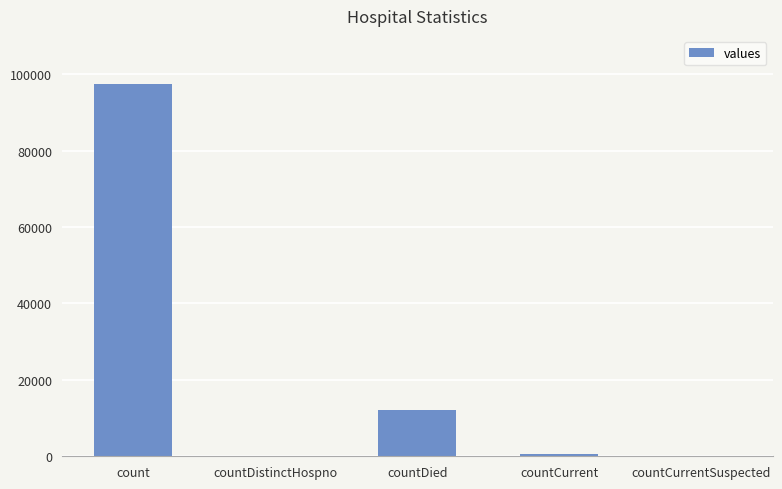

Are the bars grouped side by side (vs. stacked)?

No